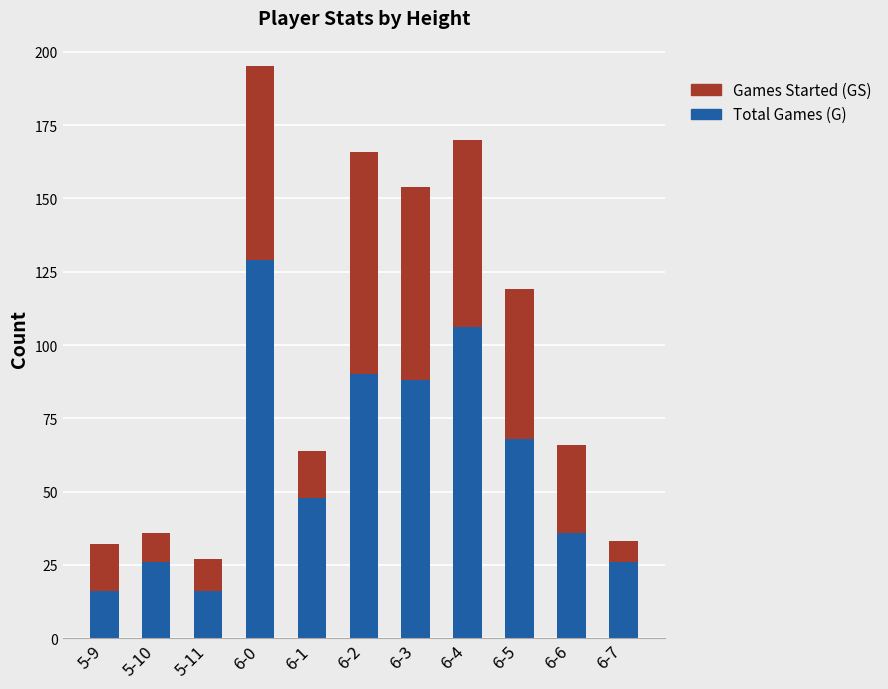

Where is Total Games (G) nearest to the value 72?

6-5